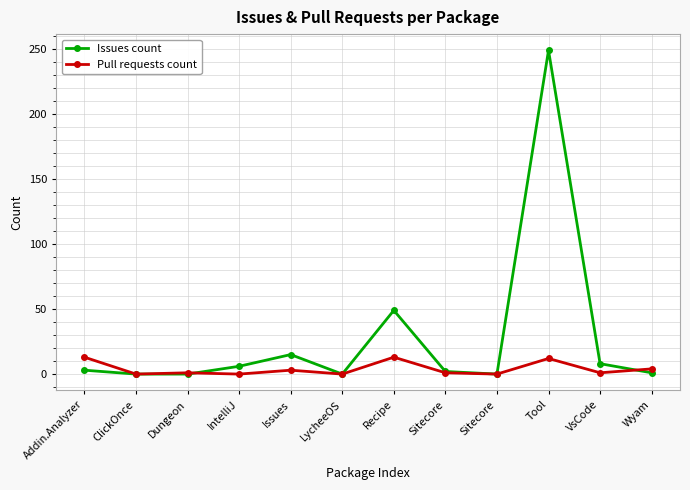

What is the difference between the second highest and second lowest values in the Pull requests count series?

13